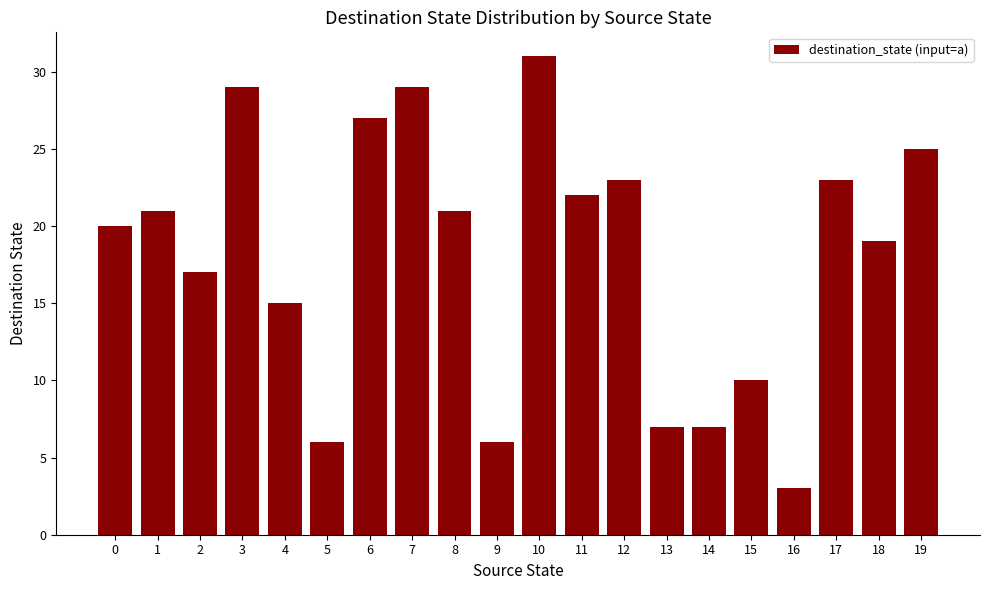

How many bars are there in total?

20